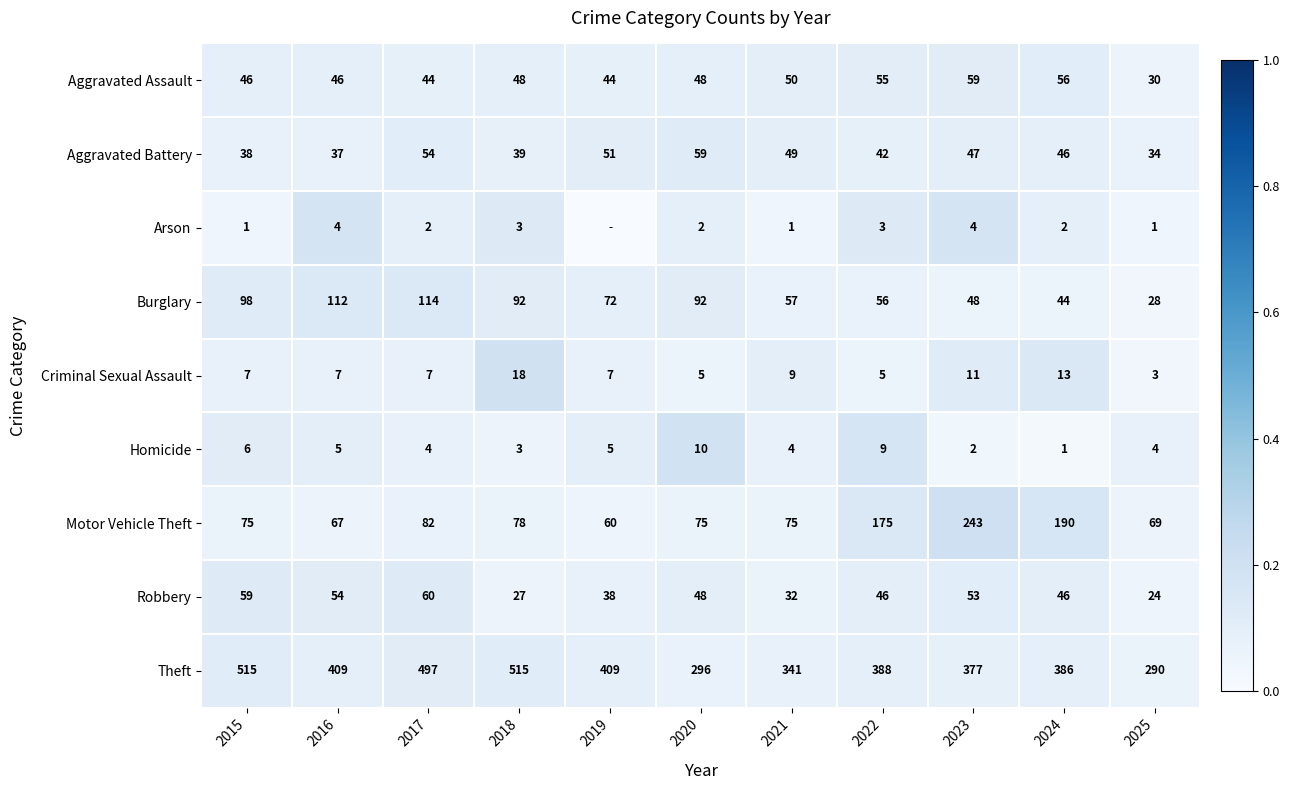

Where does the Burglary series first go above 72?

2015